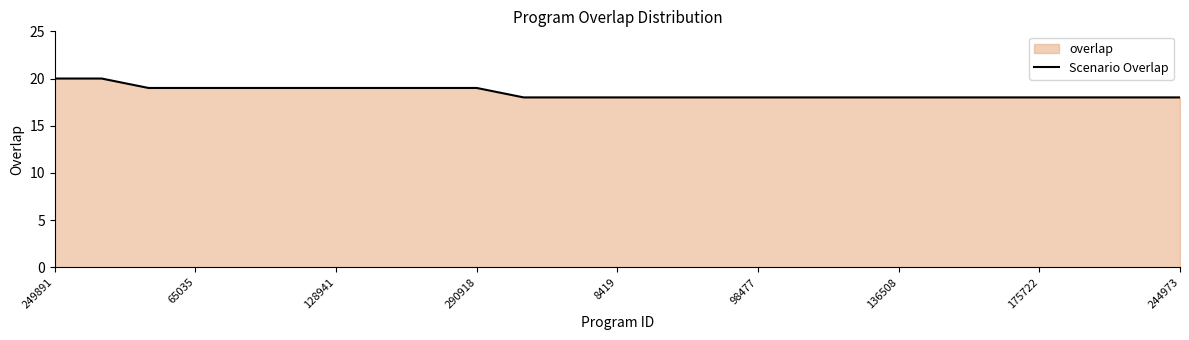

What is the approximate value at 8419?

18